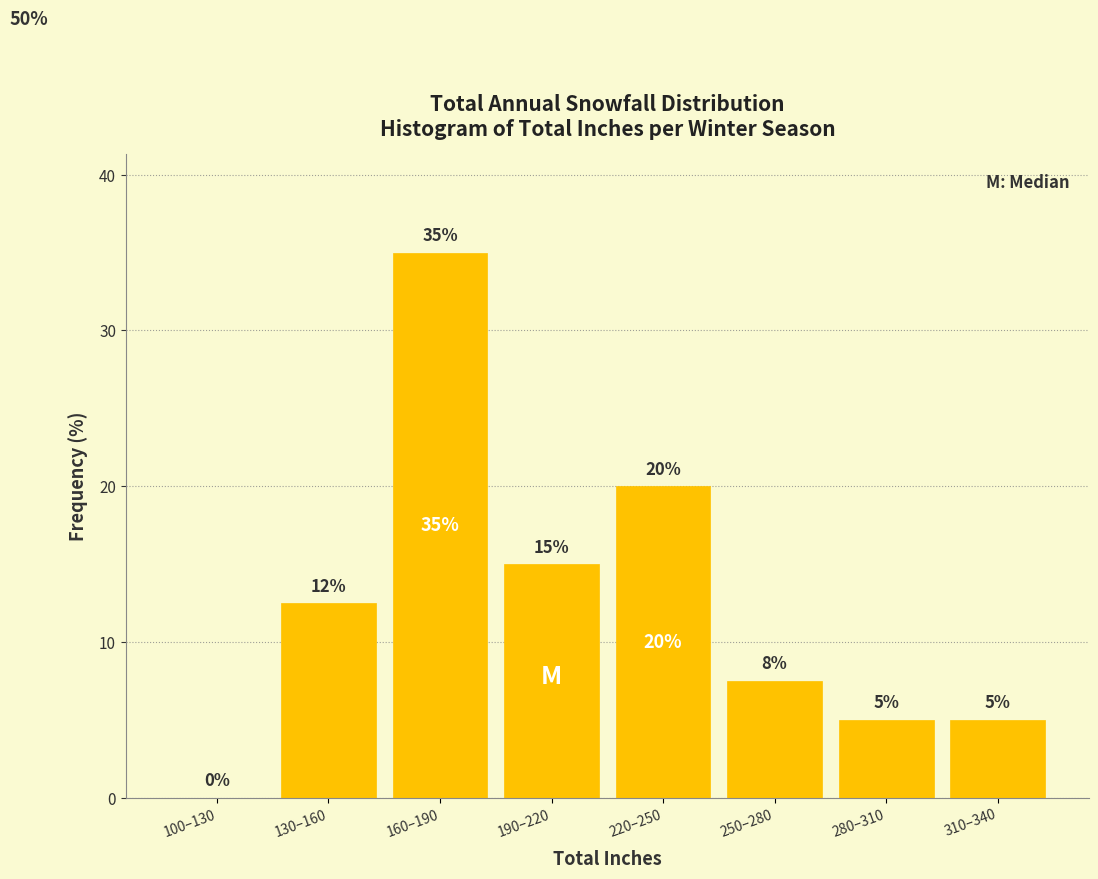

What is the change in value from 160–190 to 310–340?

-30.0